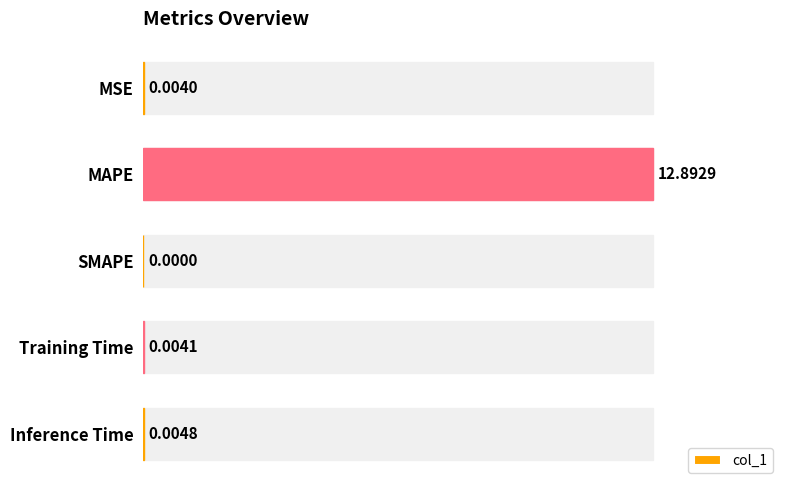

What is the sum of all values?

12.9